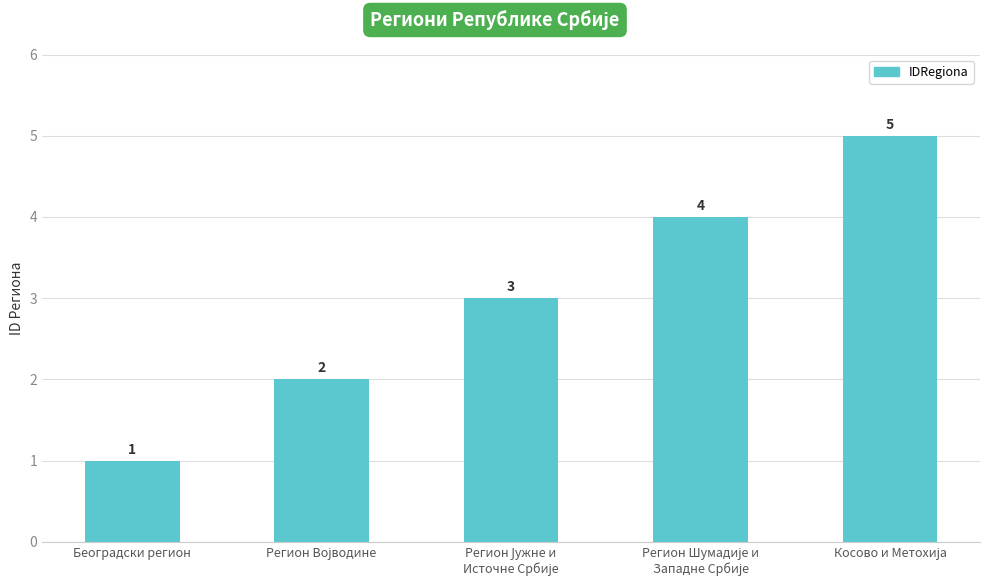

What is the label of the 5th bar from the right?

Београдски регион